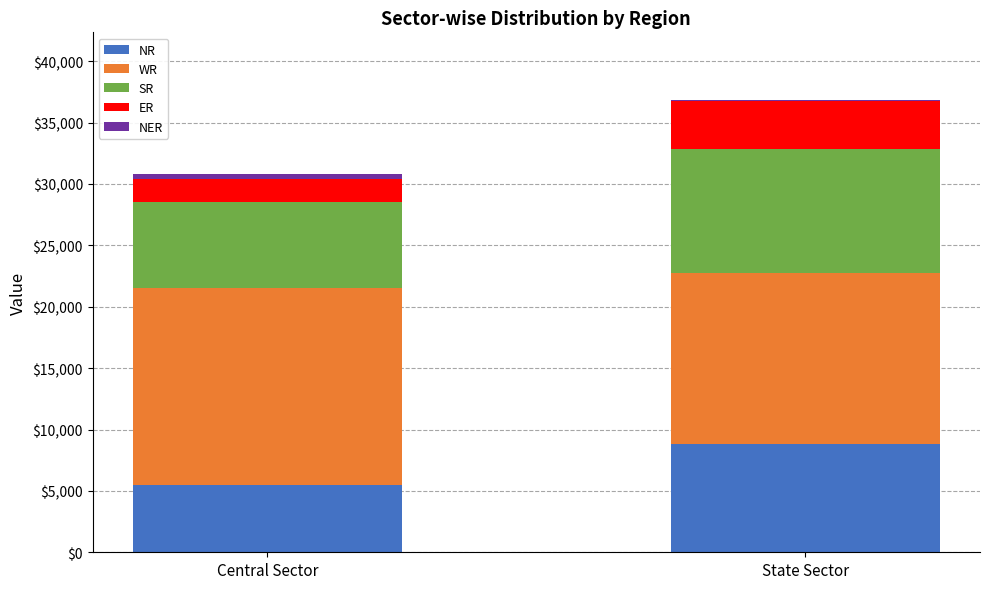

What is the total value across all series at Central Sector?

30773